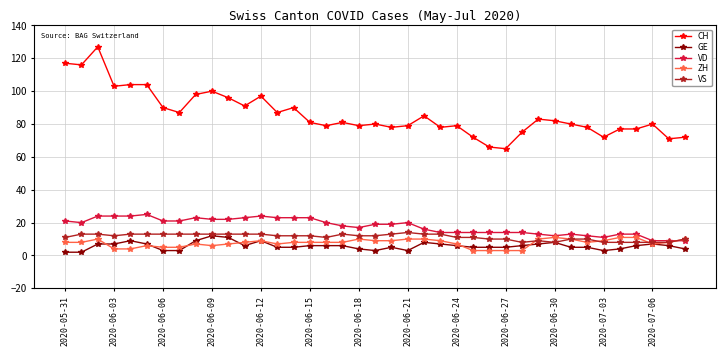

What is the average value of the VD series?

18